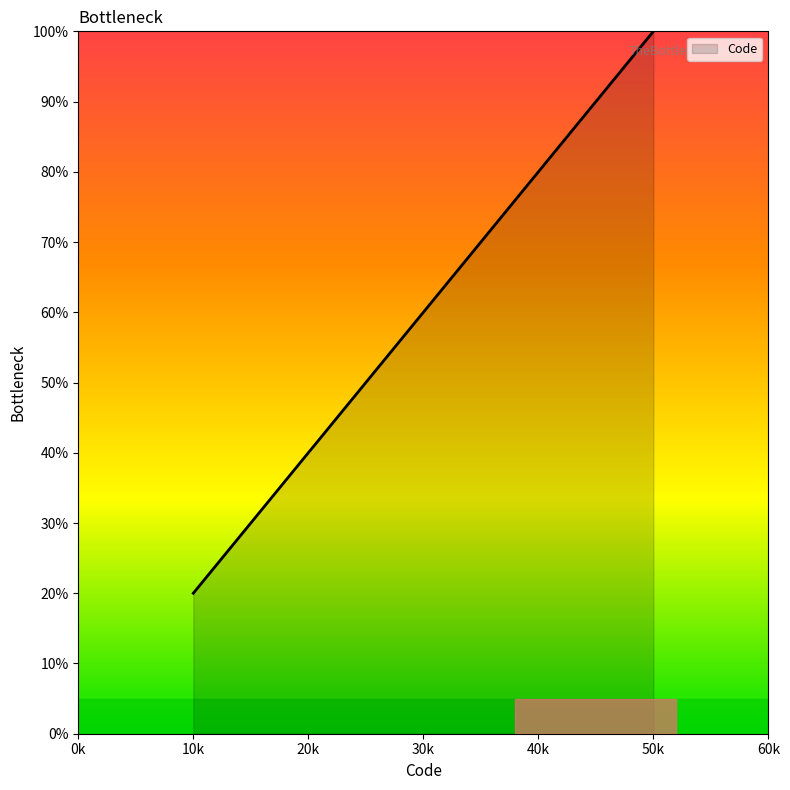

True or false: there are more than 0 points higher than both neighbors.

False